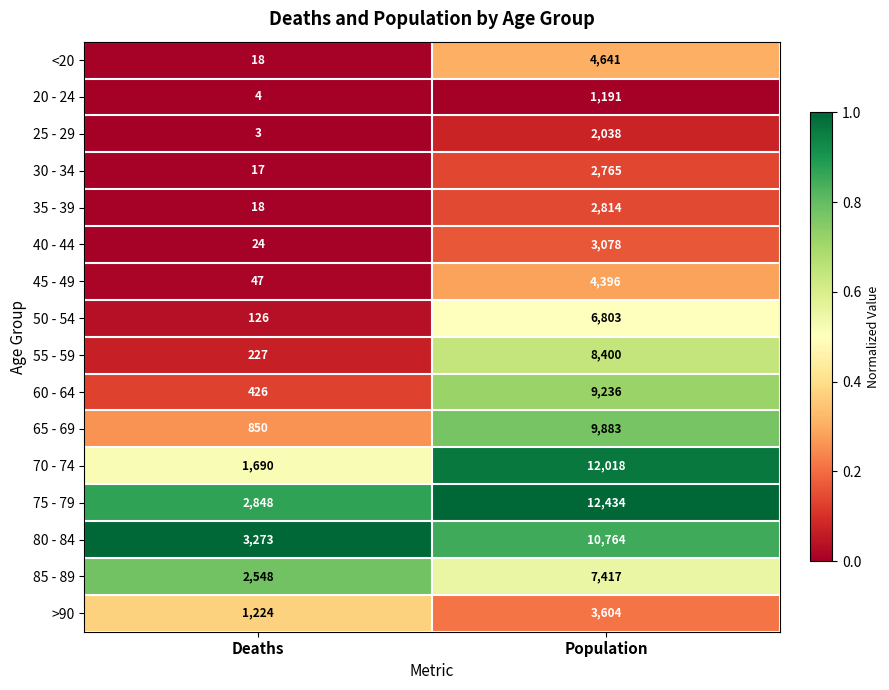

List the series in order of their peak value, lowest first.

20 - 24, 25 - 29, 30 - 34, 35 - 39, 40 - 44, >90, 45 - 49, <20, 50 - 54, 85 - 89, 55 - 59, 60 - 64, 65 - 69, 80 - 84, 70 - 74, 75 - 79